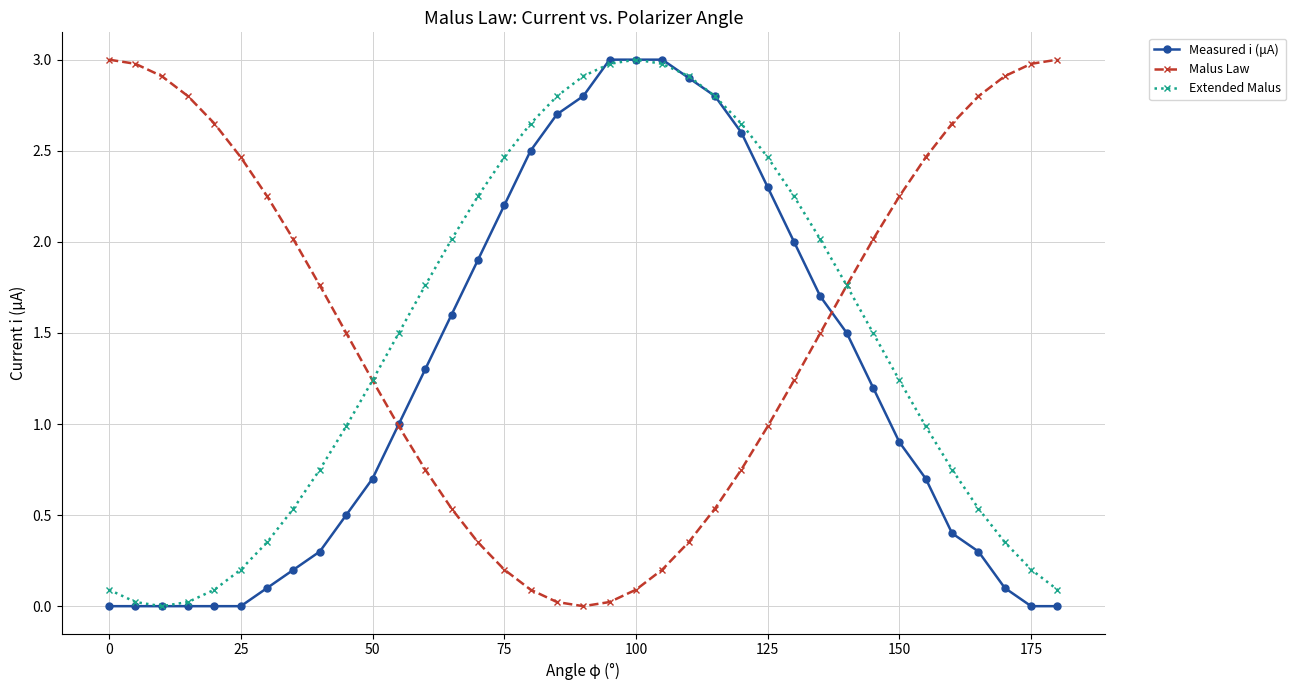

Count the number of categories in the chart.

37